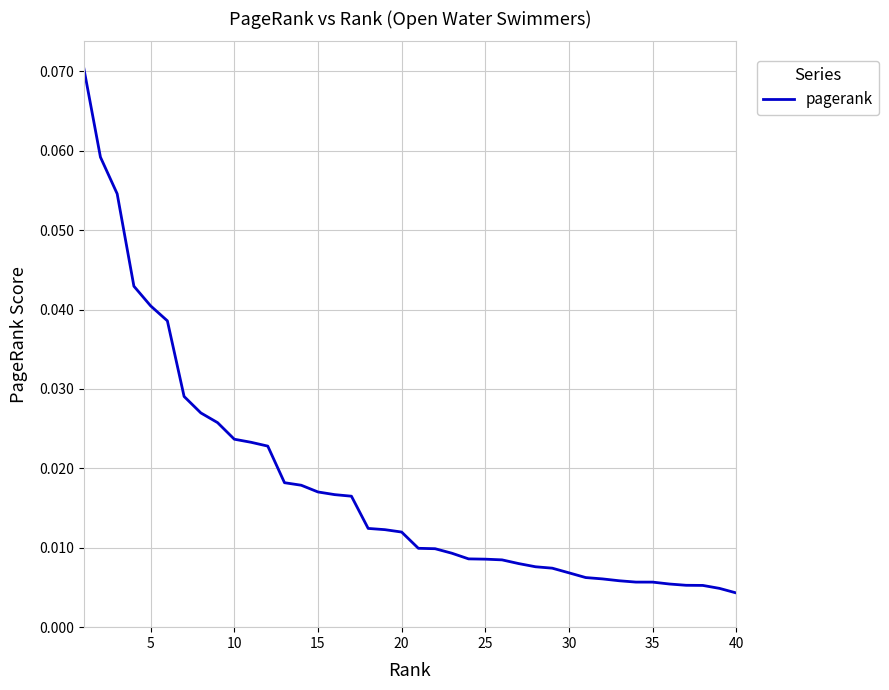

Reading right to left, transcribe all the data shown in this chart.

0.0	0.0	0.0	0.0	0.0	0.0	0.0	0.0	0.0	0.0	0.0	0.0	0.0	0.0	0.0	0.0	0.0	0.0	0.0	0.0	0.0	0.0	0.0	0.0	0.0	0.0	0.0	0.0	0.0	0.0	0.0	0.0	0.0	0.0	0.0	0.0	0.0	0.1	0.1	0.1